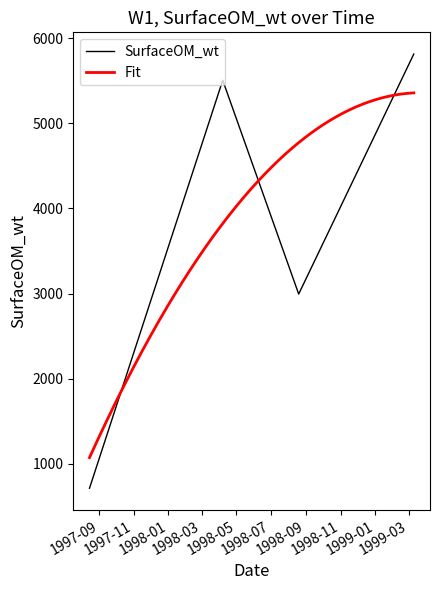

What is the change in value from 1998-08-19 to 1999-03-10?

+2821.7